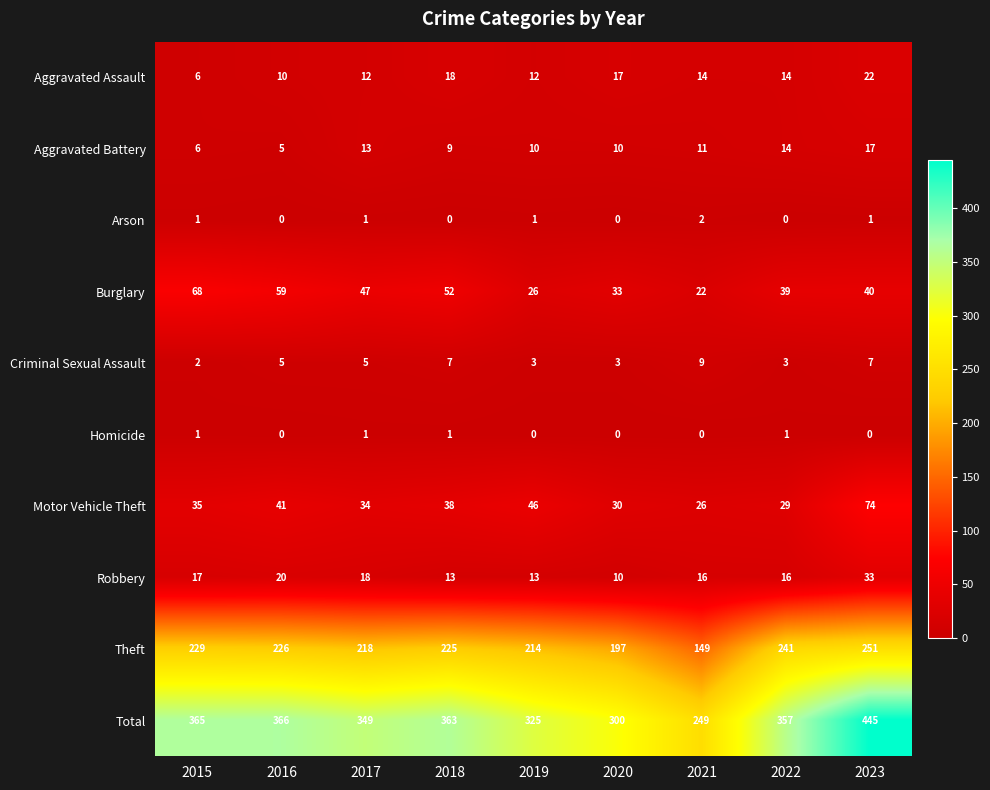

Which series has the widest spread of values?

Total